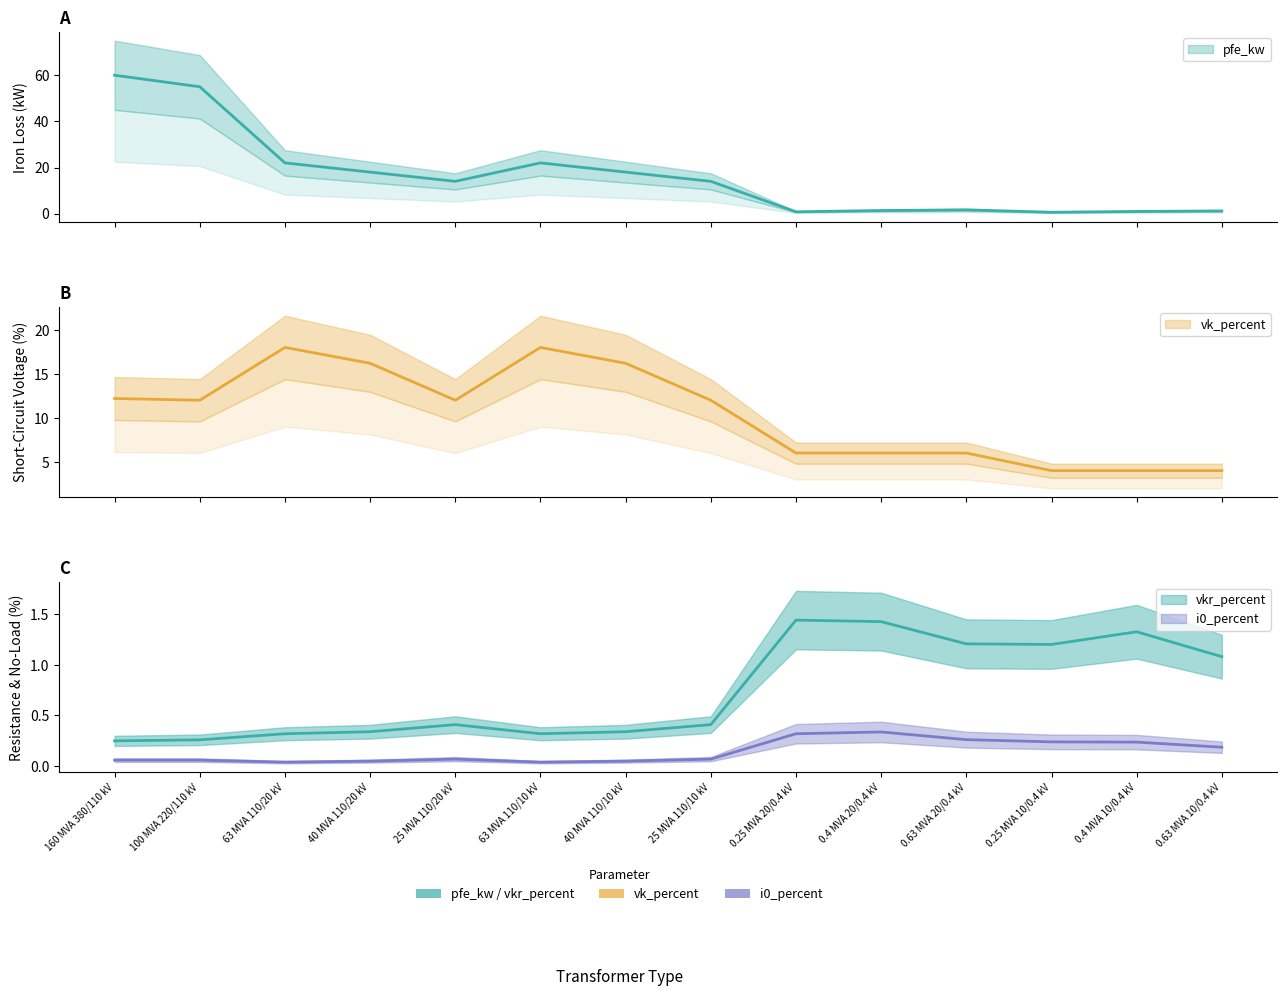

How many values in the vk_percent series are below 12?

6